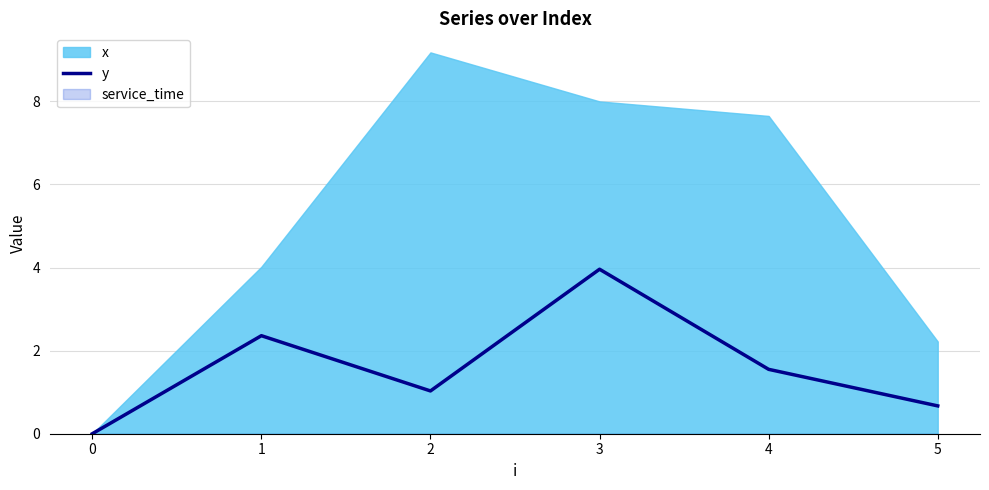

What is the maximum value for y?

4.0